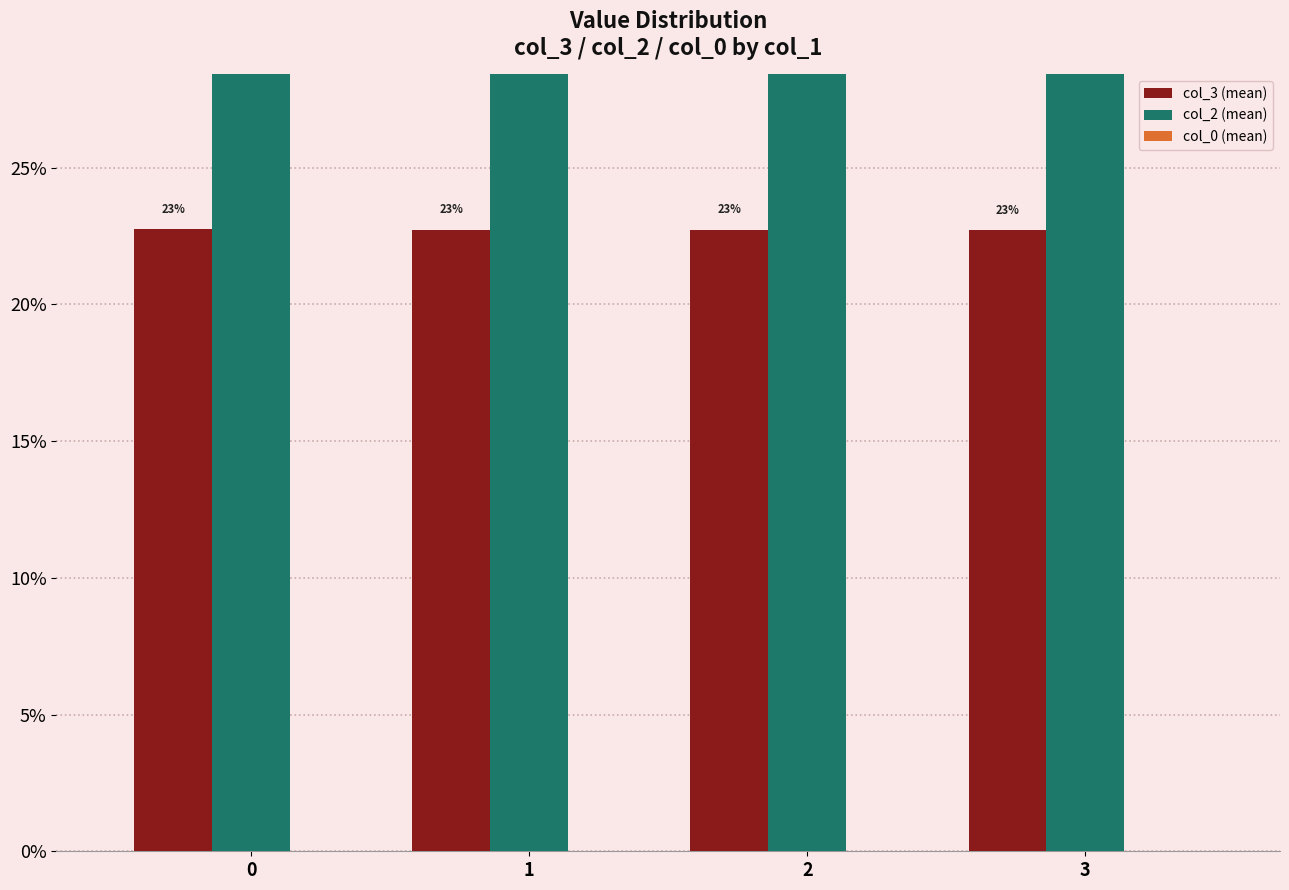

Reading left to right, what are all the values shown in this chart?

col_3 (mean): 0=0.2	1=0.2	2=0.2	3=0.2
col_2 (mean): 0=4.5	1=4.5	2=4.5	3=4.5
col_0 (mean): 0=0.0	1=0.0	2=0.0	3=0.0